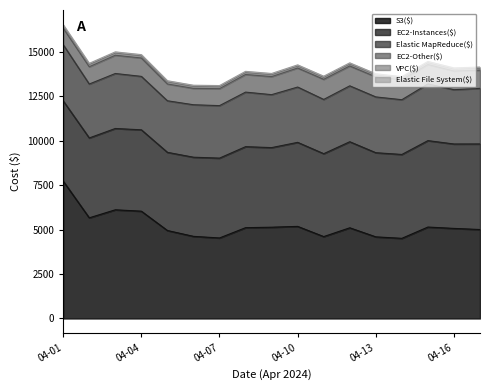

Between 2024-04-07 and 2024-04-09, which series saw the biggest shift?

S3($)